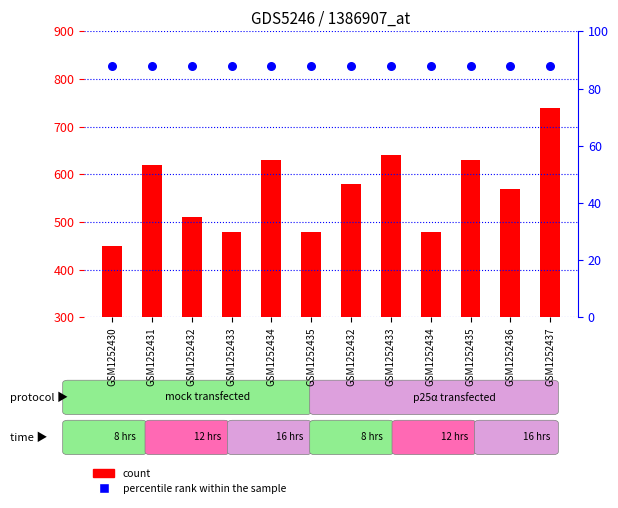

Which series has the widest spread of Y values?

count